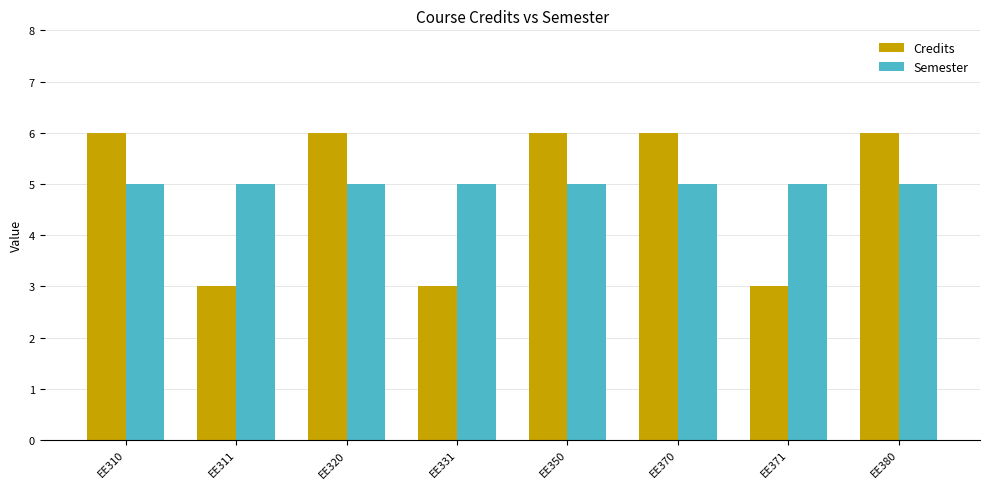

Count the number of data series in this chart.

2